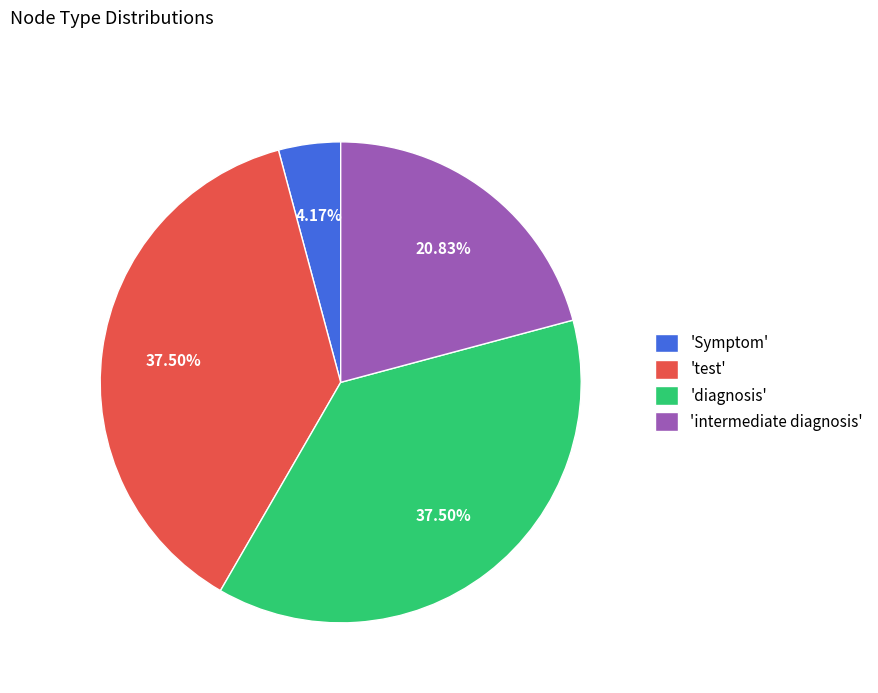

Does 'Symptom' represent more than half of the total?

No